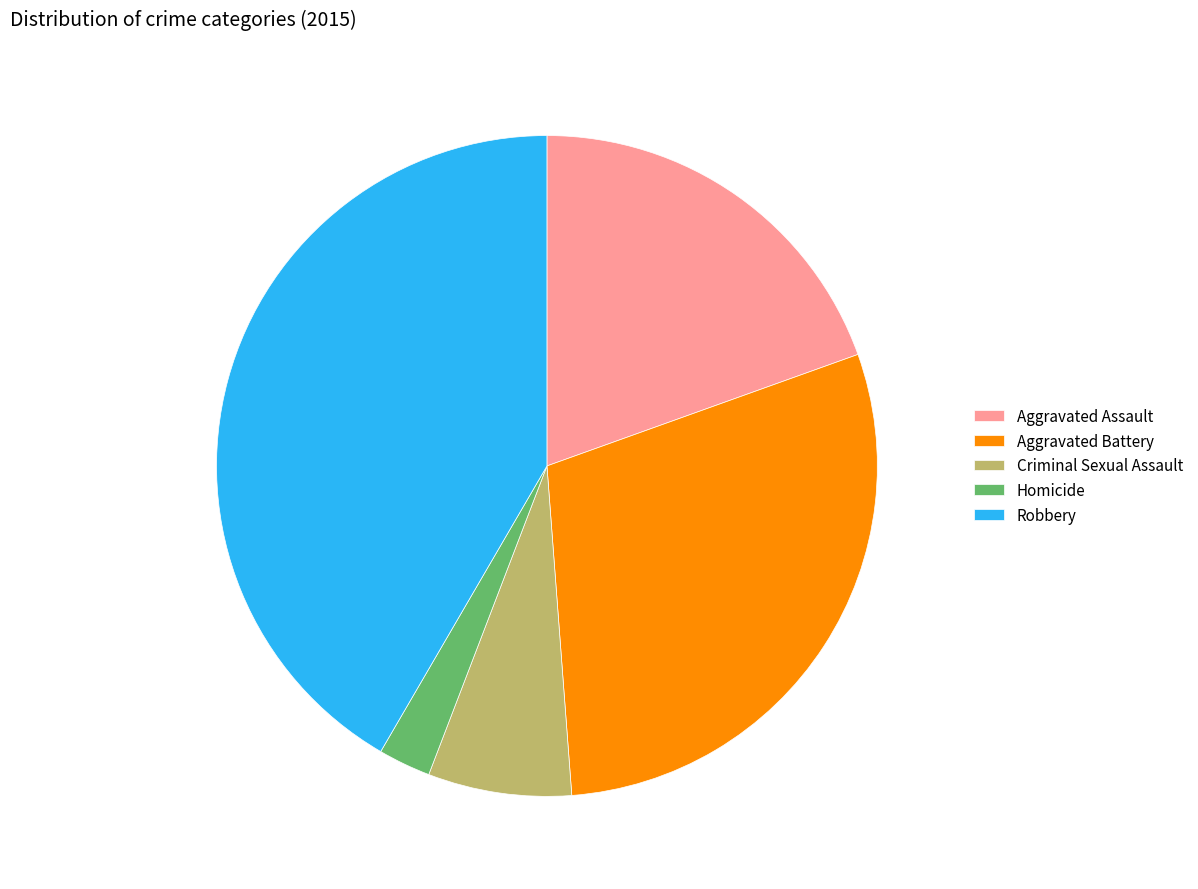

Rank the categories by value from highest to lowest.

Robbery, Aggravated Battery, Aggravated Assault, Criminal Sexual Assault, Homicide